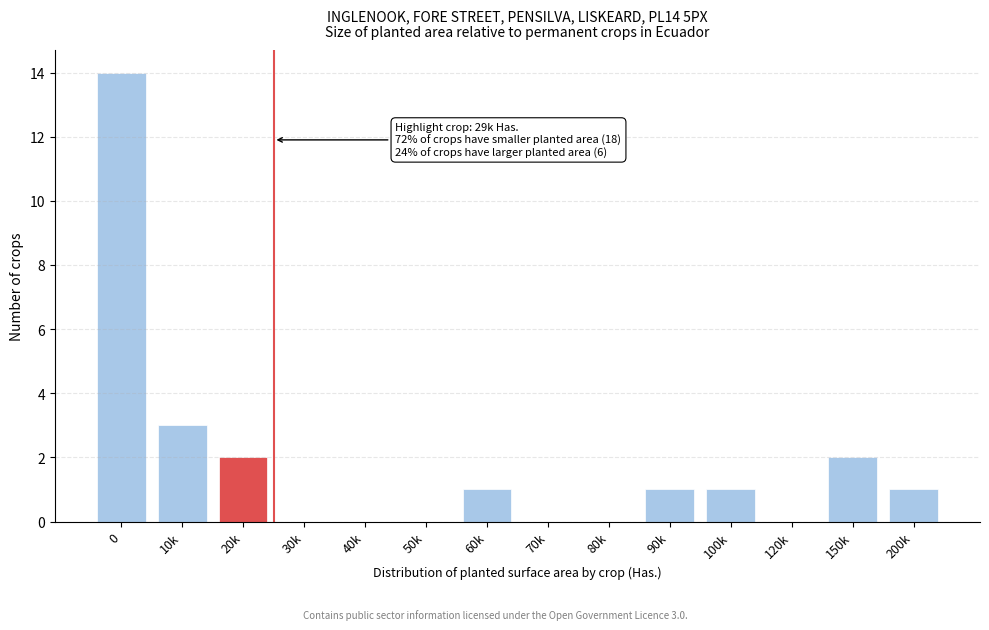

Reading left to right, transcribe all the data shown in this chart.

0=14	10k=3	20k=2	30k=0	40k=0	50k=0	60k=1	70k=0	80k=0	90k=1	100k=1	120k=0	150k=2	200k=1